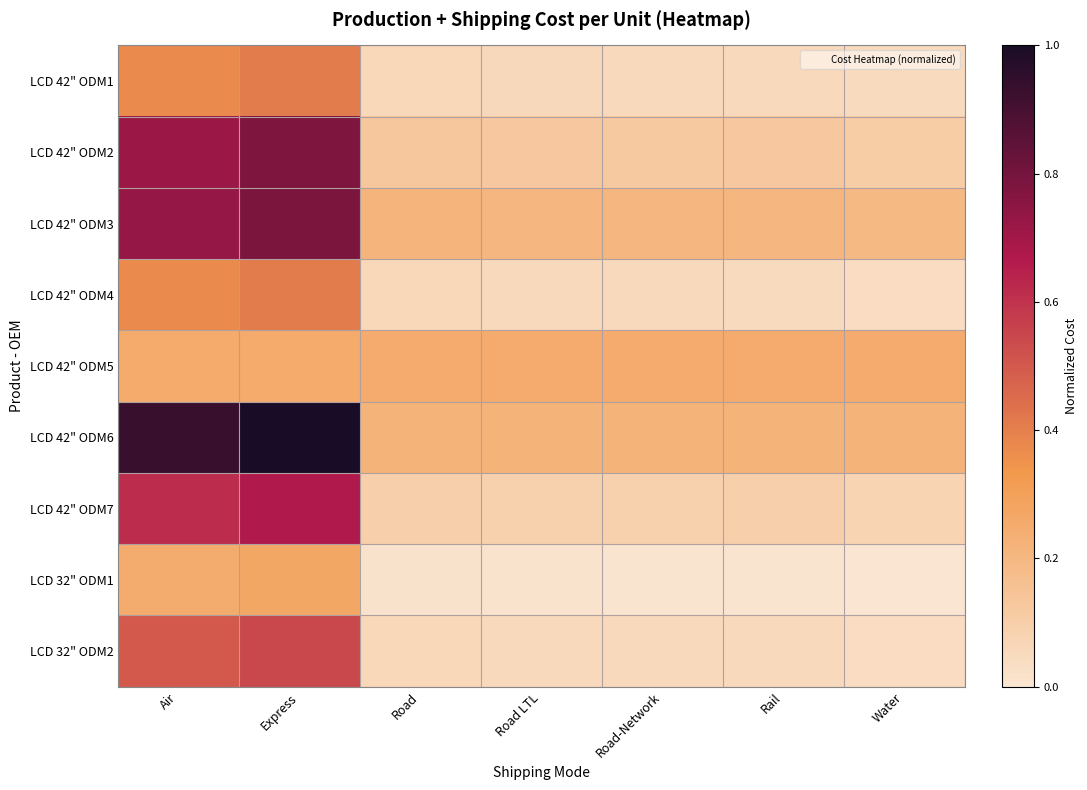

At which category is the sum across all series the highest?

Express